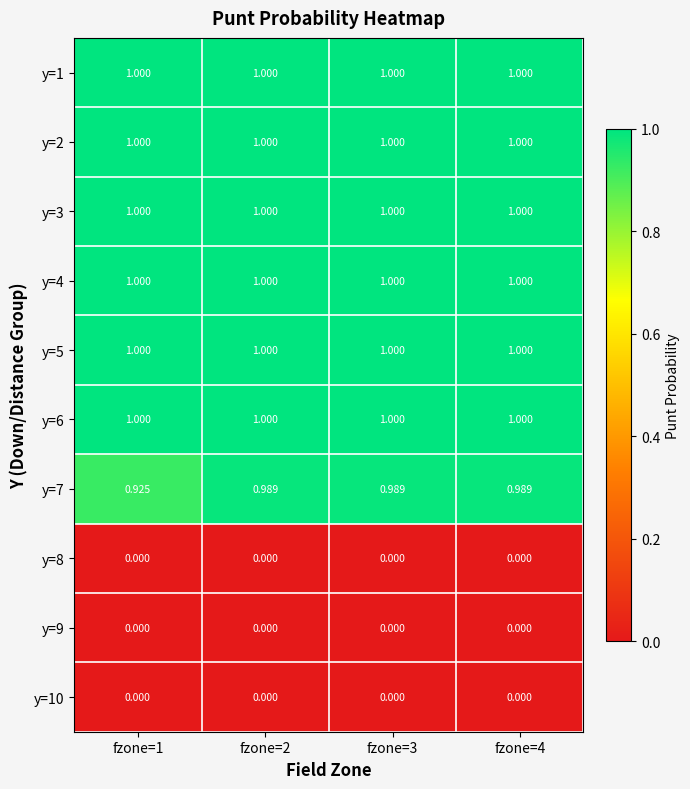

Which series changed the most between fzone=1 and fzone=4?

y=7